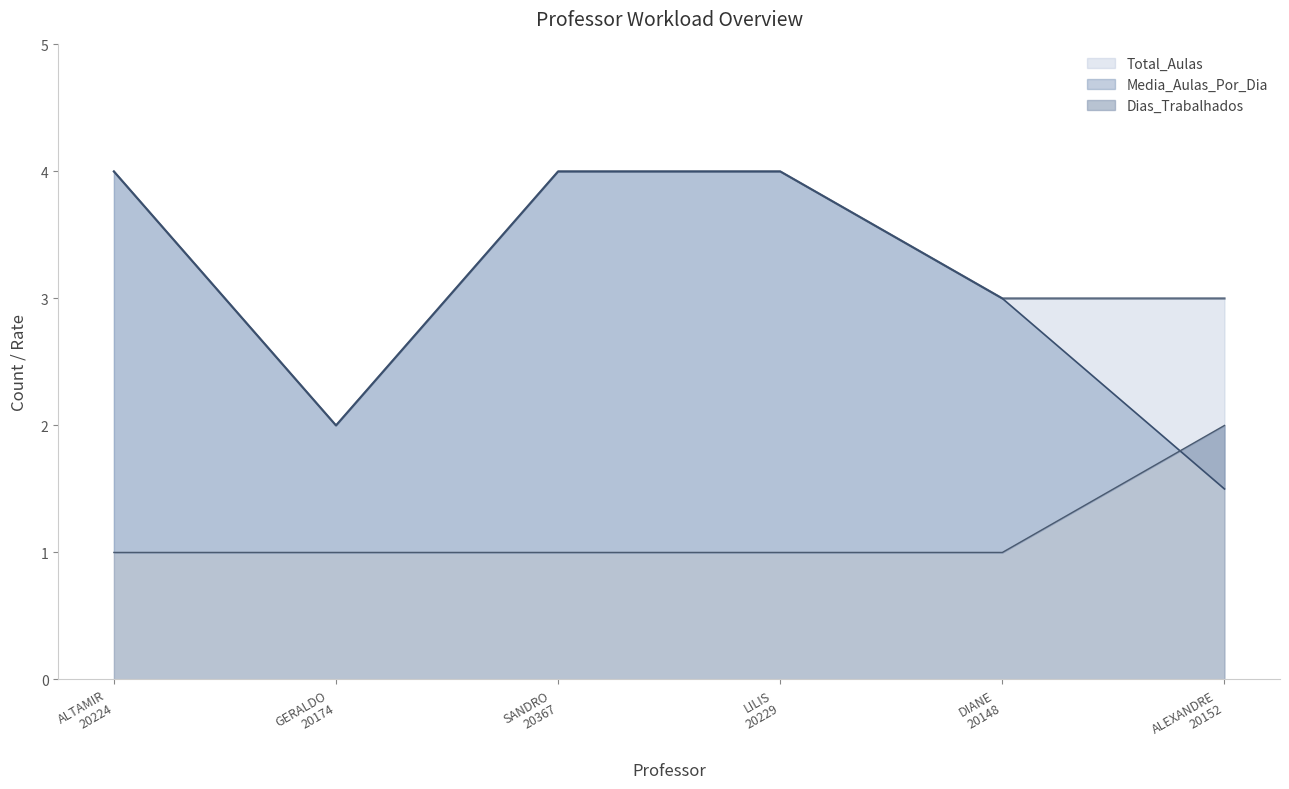

Reading left to right, transcribe all the data shown in this chart.

Media_Aulas_Por_Dia: 4.0	2.0	4.0	4.0	3.0	1.5
Total_Aulas: 4.0	2.0	4.0	4.0	3.0	3.0
Dias_Trabalhados: 1.0	1.0	1.0	1.0	1.0	2.0